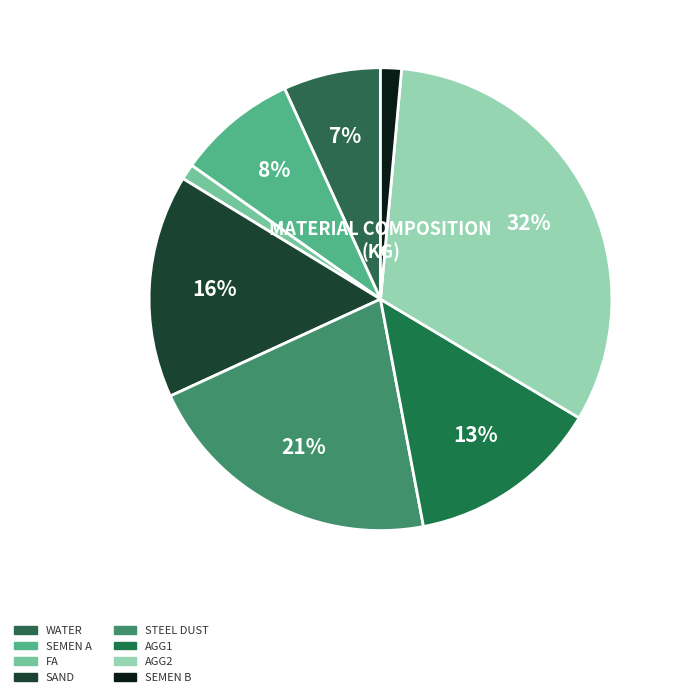

Does AGG2 represent more than half of the total?

No